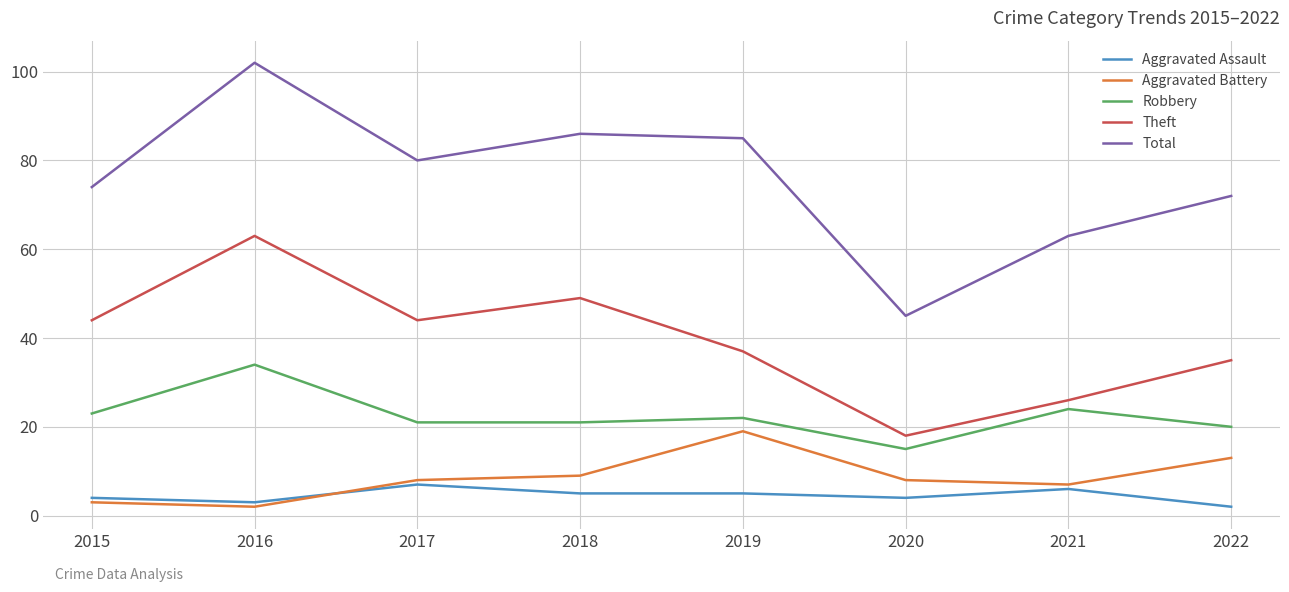

At which category is the sum across all series the highest?

2016